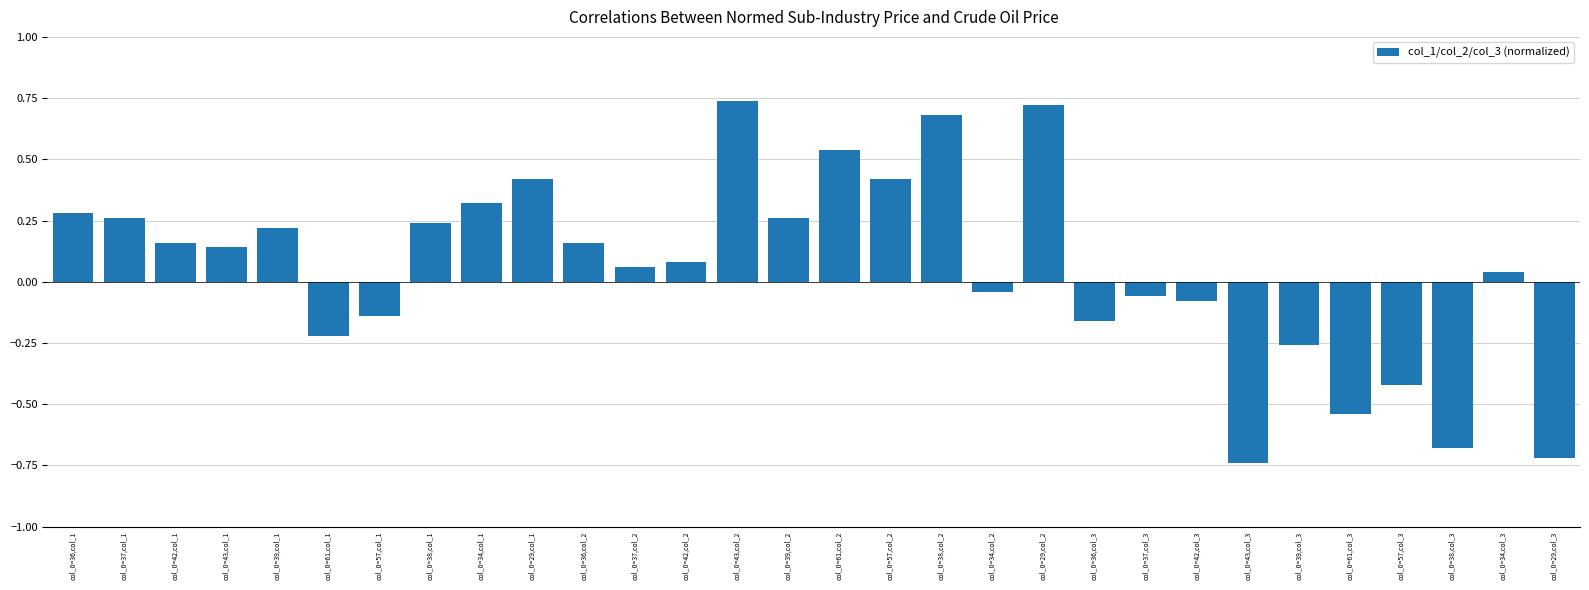

The chart shows a value of -0.4 at col_0=57,col_3. True or false?

True